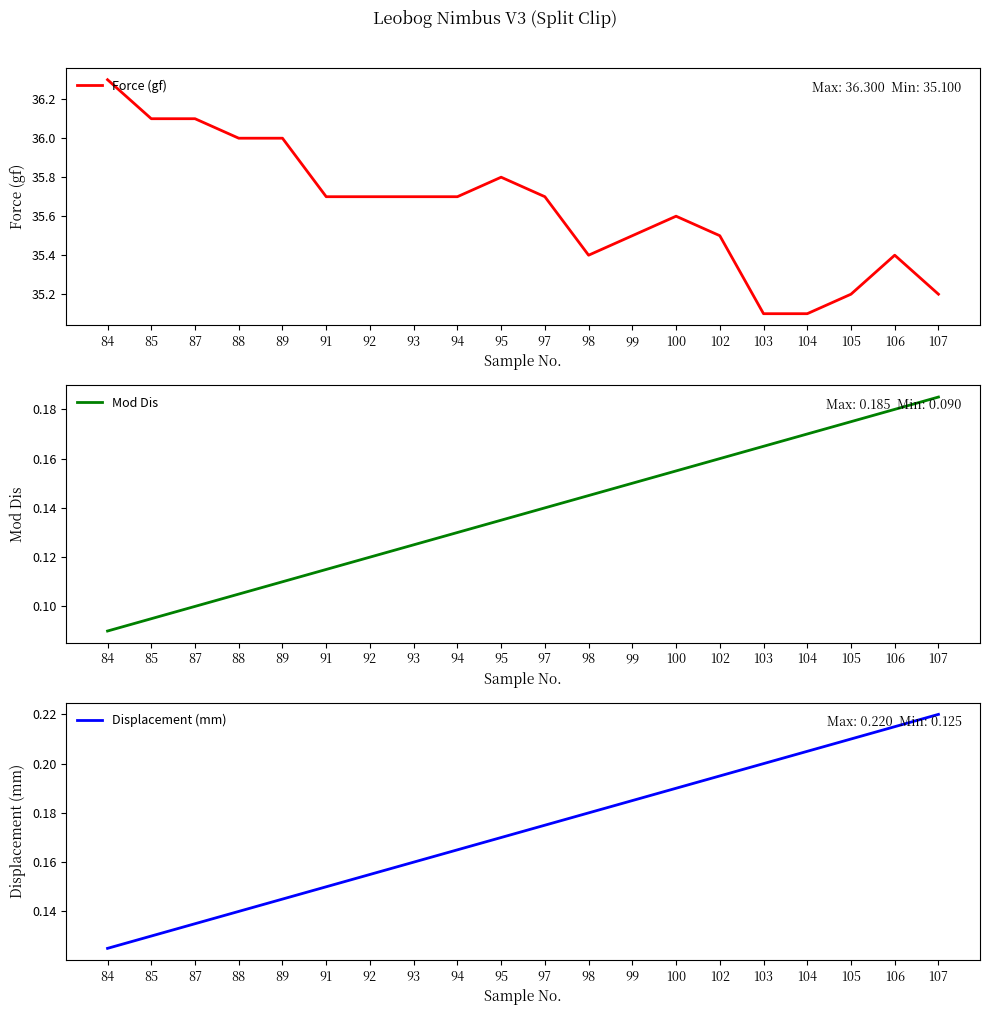

At how many categories does at least one series exceed 32?

20